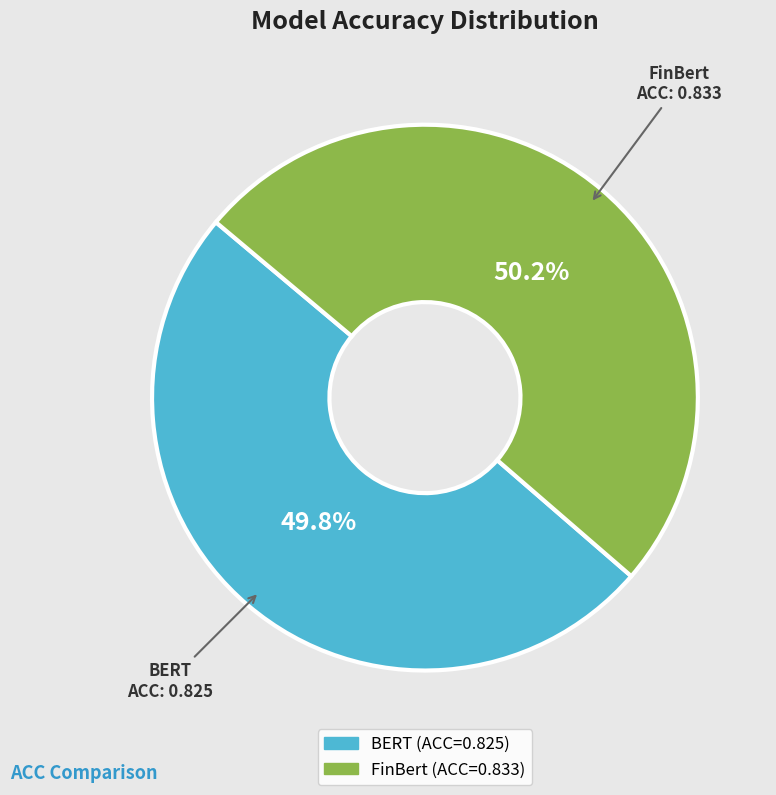

Does any single category account for the majority?

Yes